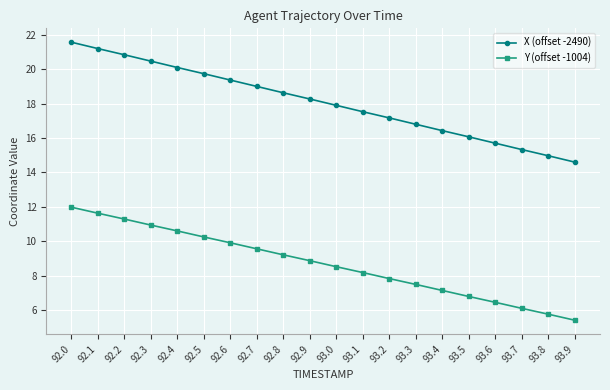

True or false: Y (offset -1004) has a value of 5.8 at 93.8.

True